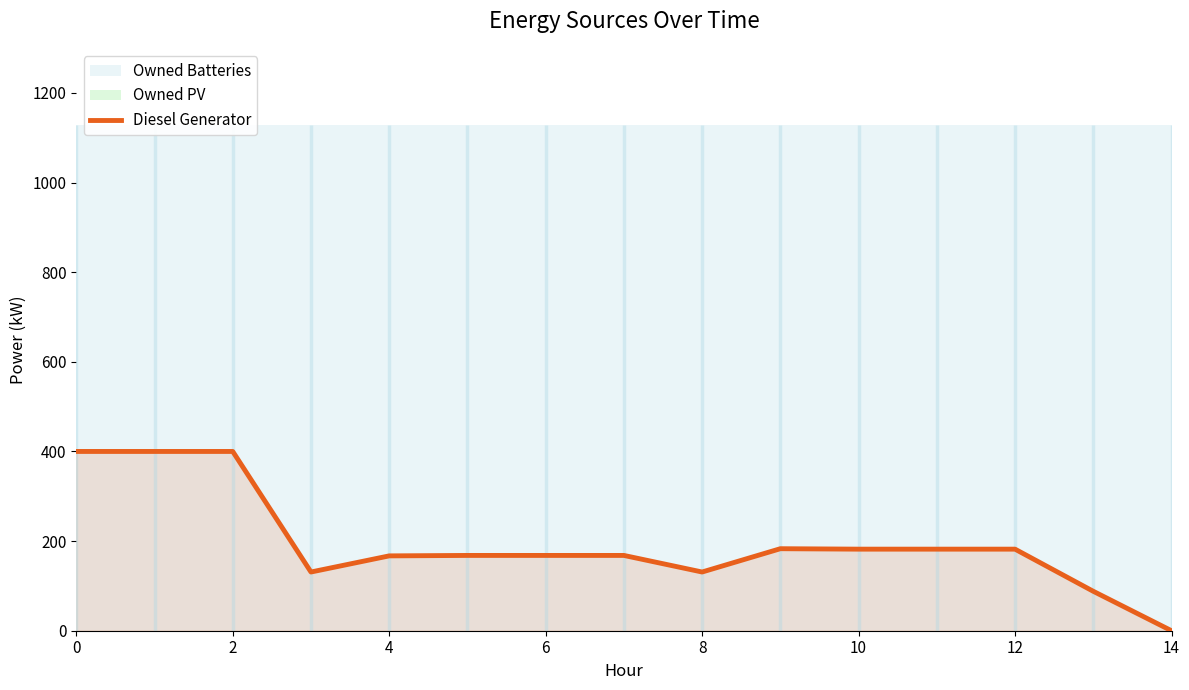

What is the sum of all values?

2950